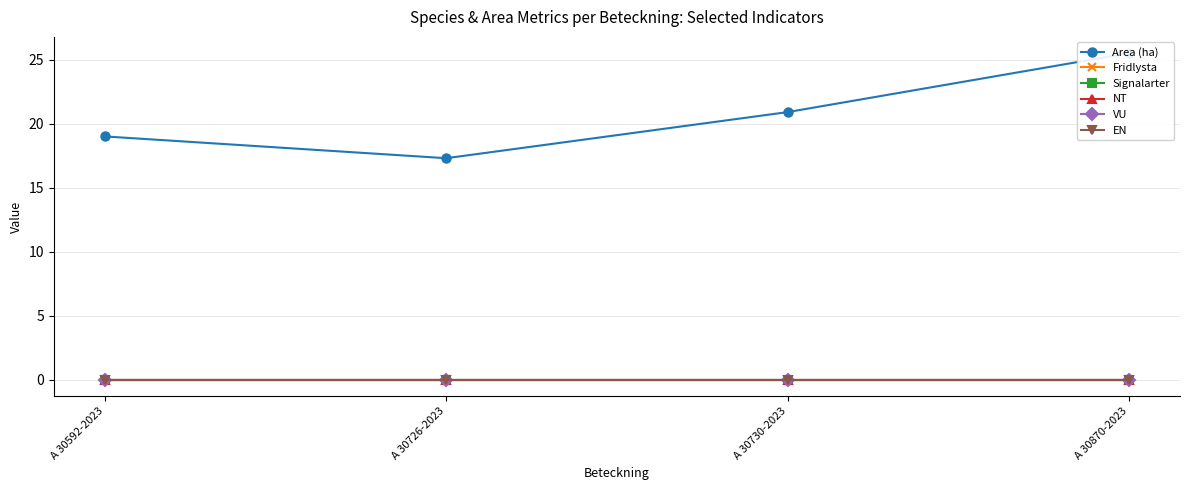

How many data points does each series have?

4